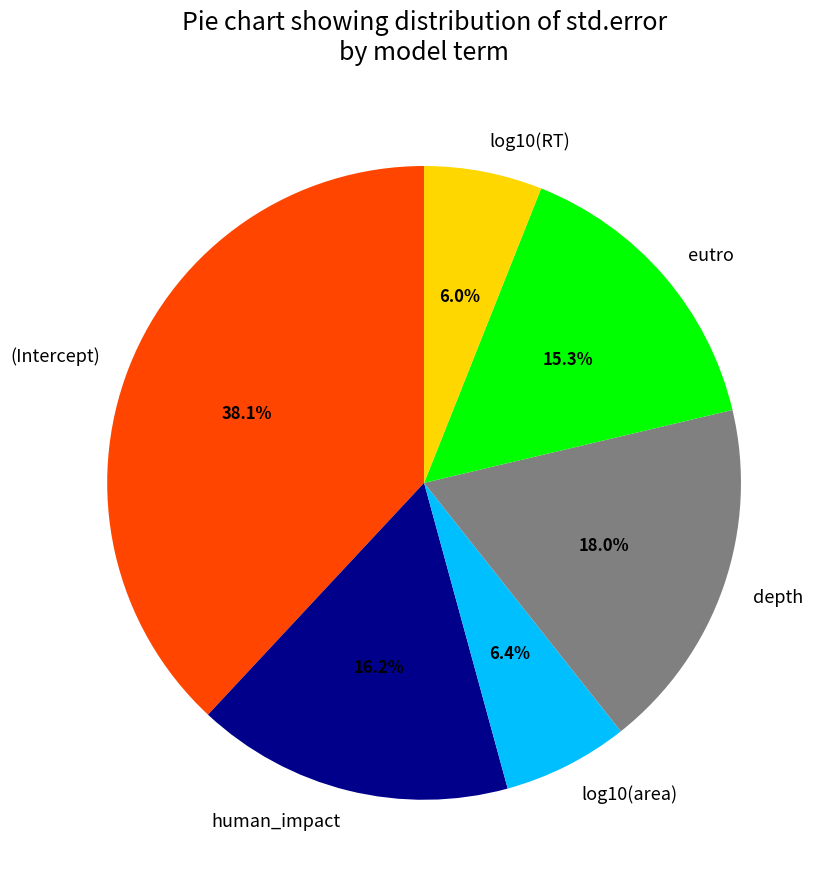

Which slice is the largest?

(Intercept)